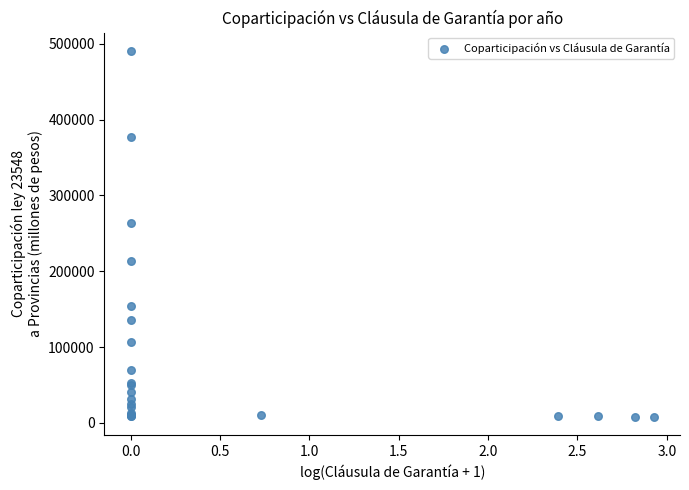

What Y value in the scatter plot is closest to 249362?

263540.9